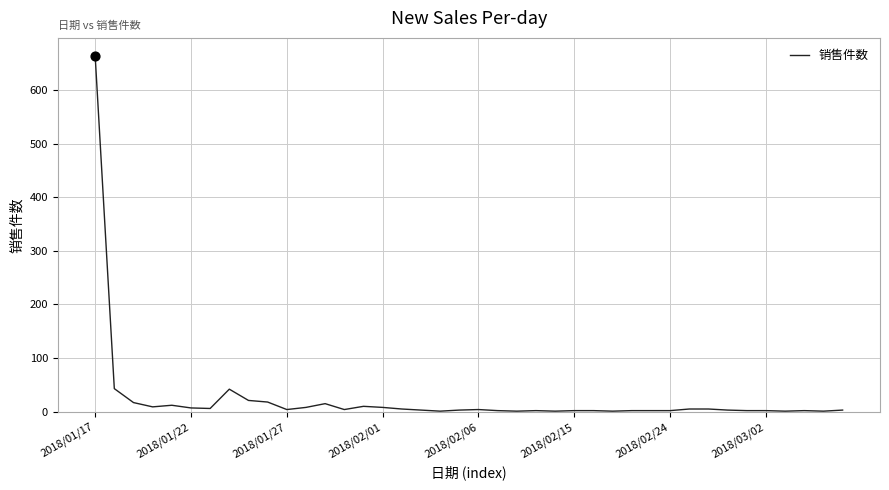

What is the difference between the maximum and minimum values?

663